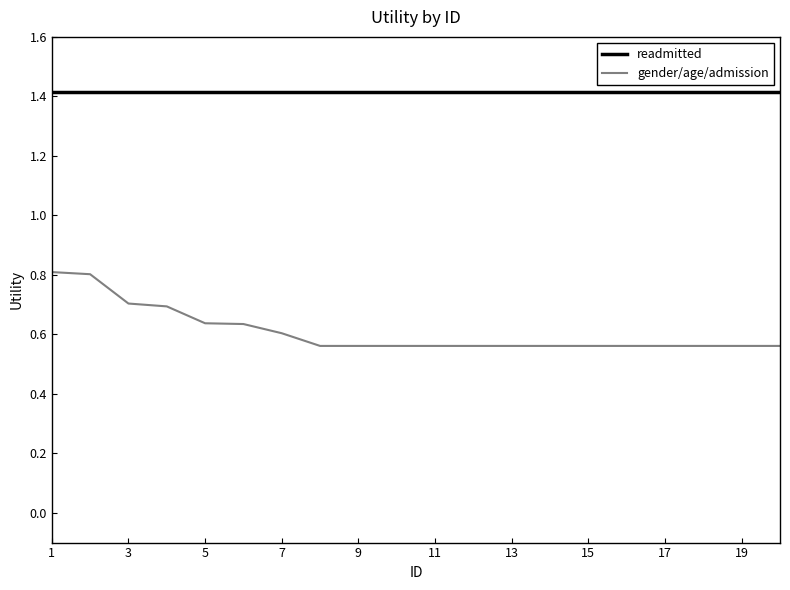

List the series in order of their overall mean, highest first.

readmitted, gender/age/admission